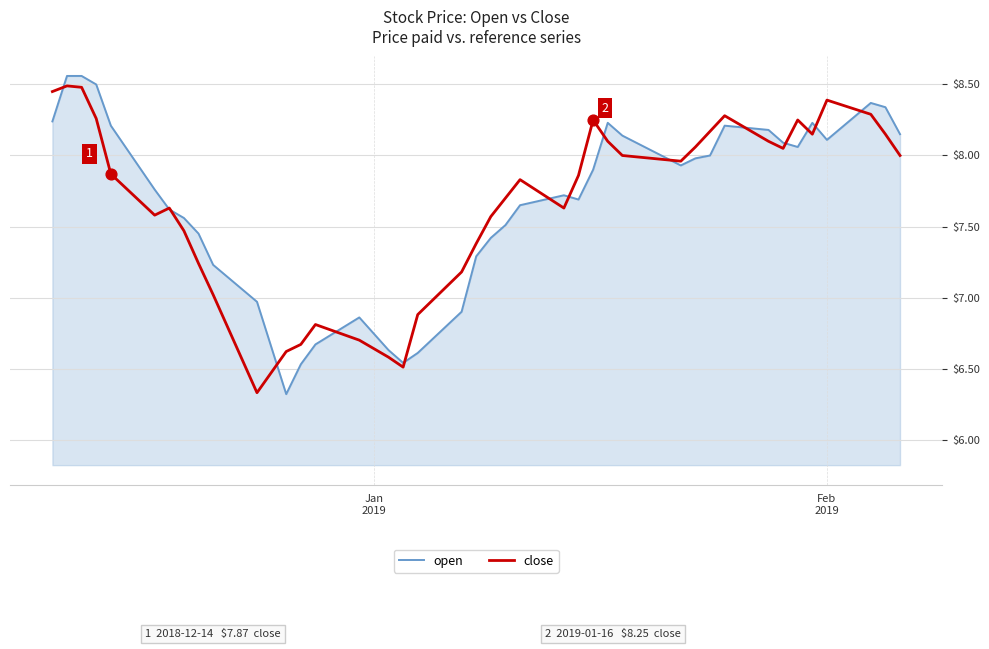

At how many categories does at least one series exceed 7?

32